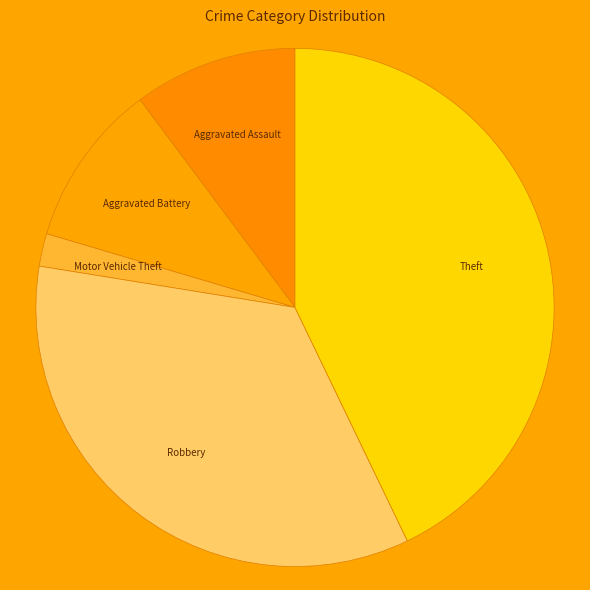

To the nearest percent, what is the average slice percentage?

20%